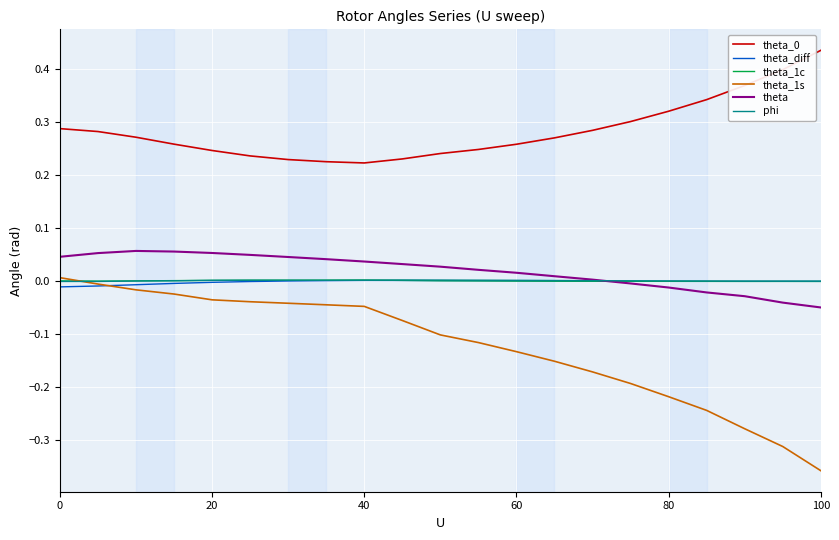

True or false: theta and phi cross at least once.

True